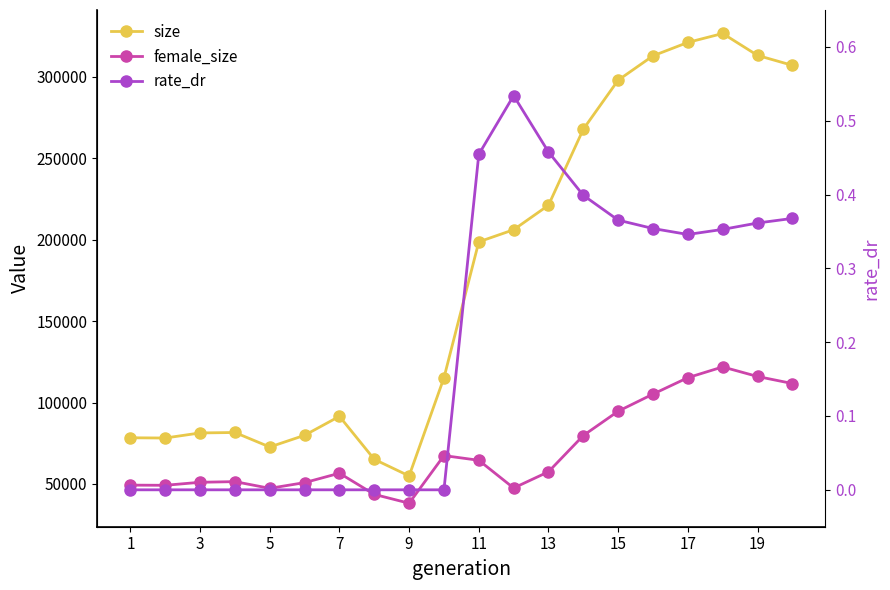

Which series changed the most between 17 and 15?

size